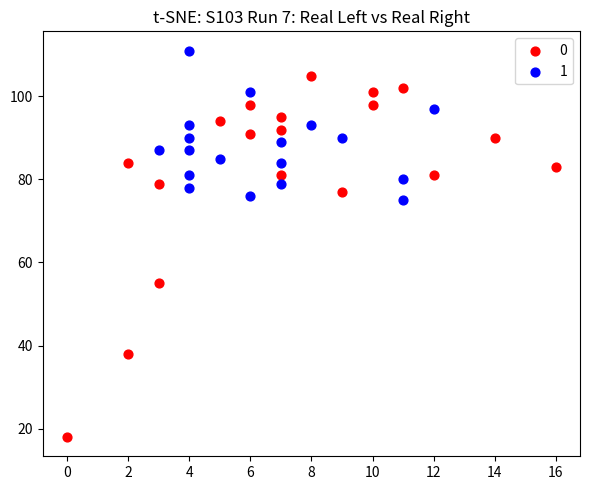

What are all the series names shown in the legend?

0, 1